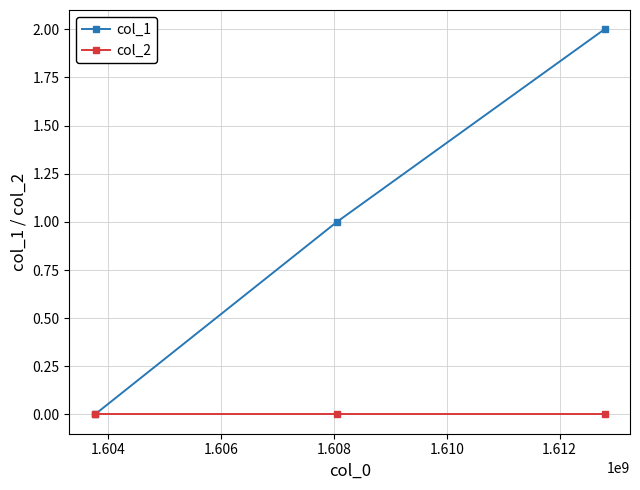

List the series in order of their overall mean, highest first.

col_1, col_2